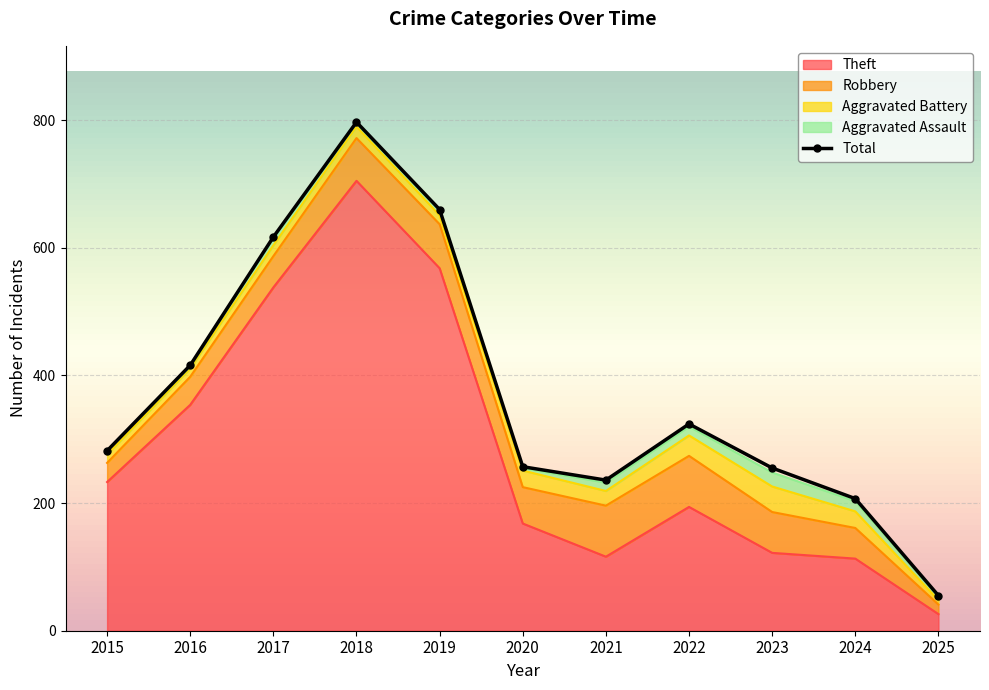

What is the sum of all Aggravated Assault values?

108